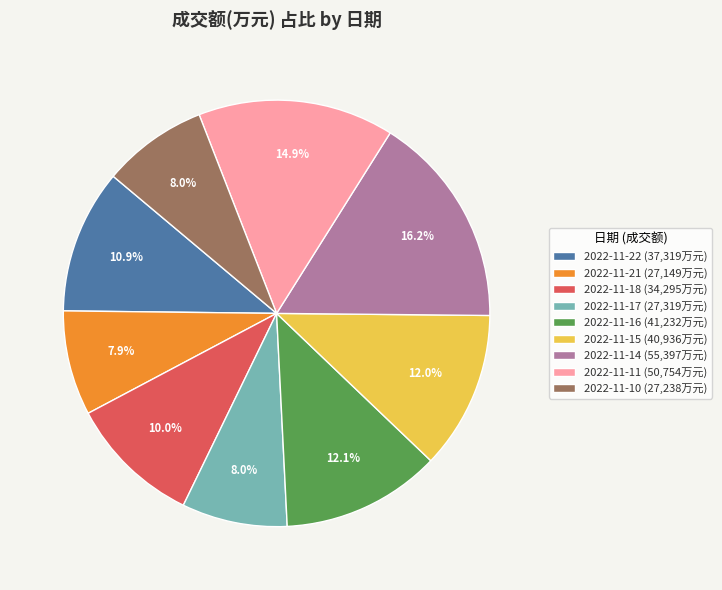

Approximately how many times larger is the value at 2022-11-14 (55,397万元) compared to 2022-11-18 (34,295万元)?

1.6